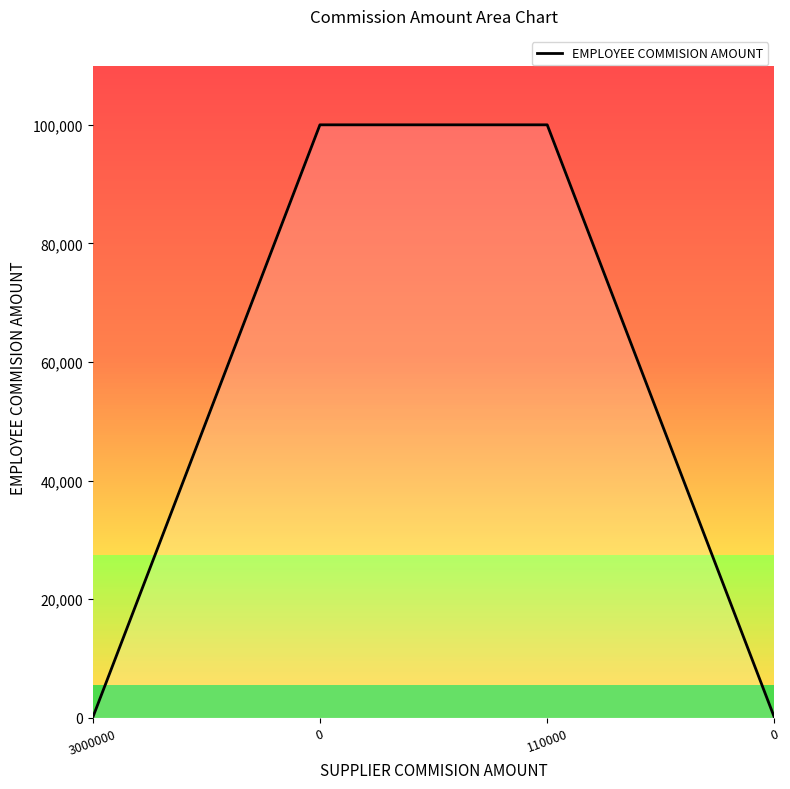

What is the difference between the second highest and second lowest values?

100000